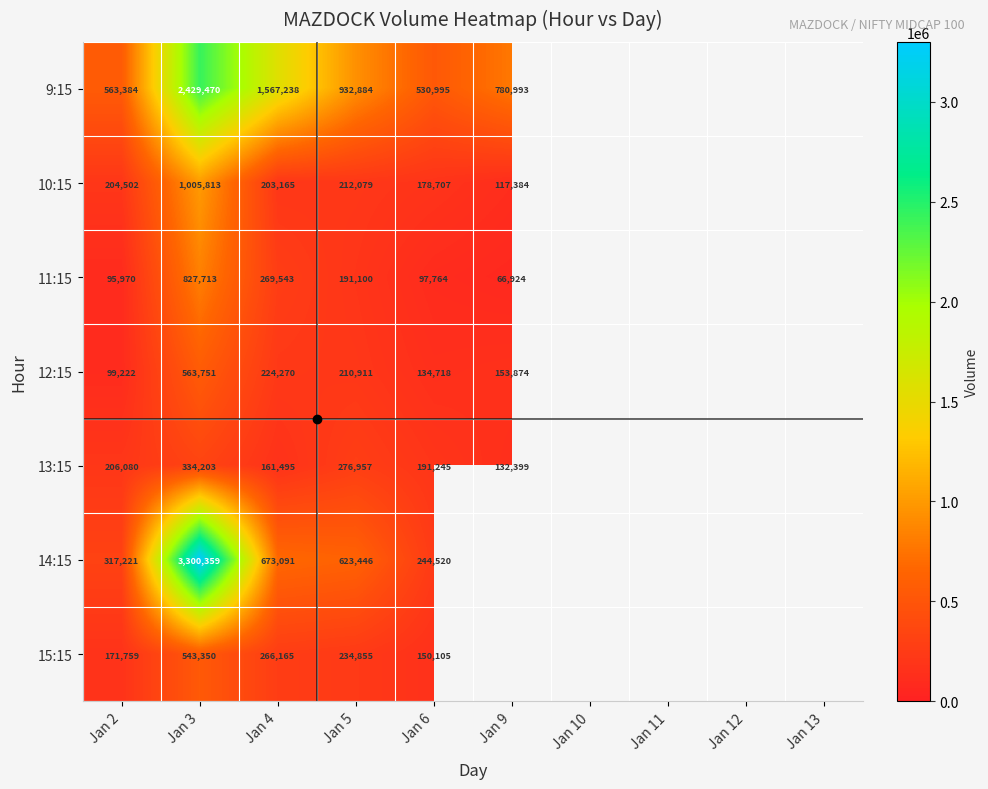

The 10:15 series shows 112465.3 at Jan 6. True or false?

False